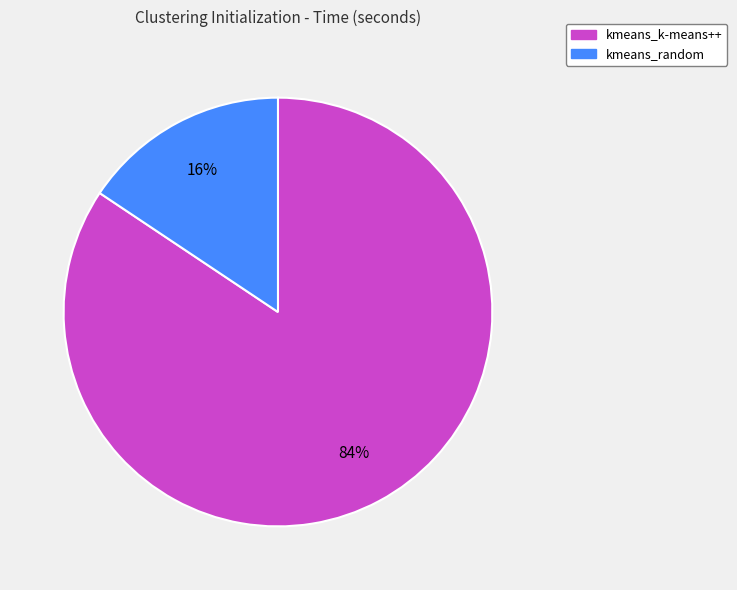

To the nearest percent, what is the average slice percentage?

50%